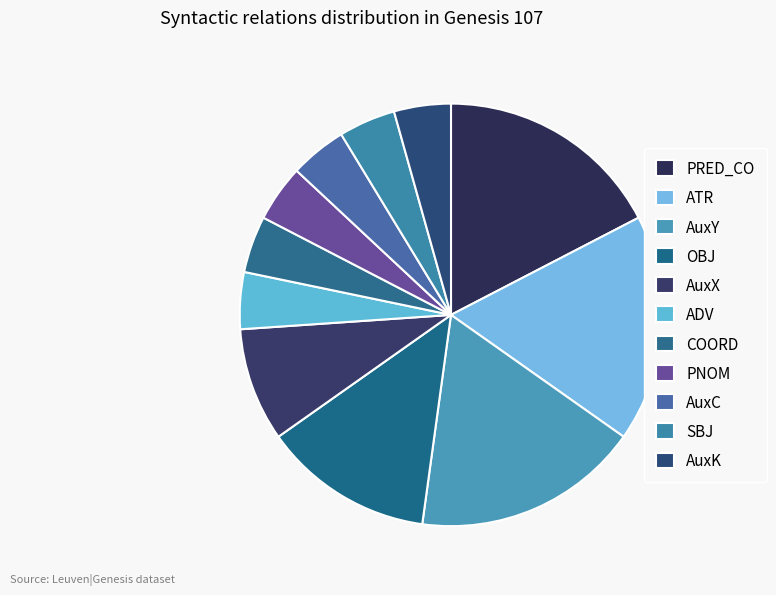

Is the sum of AuxY and COORD greater than half?

No